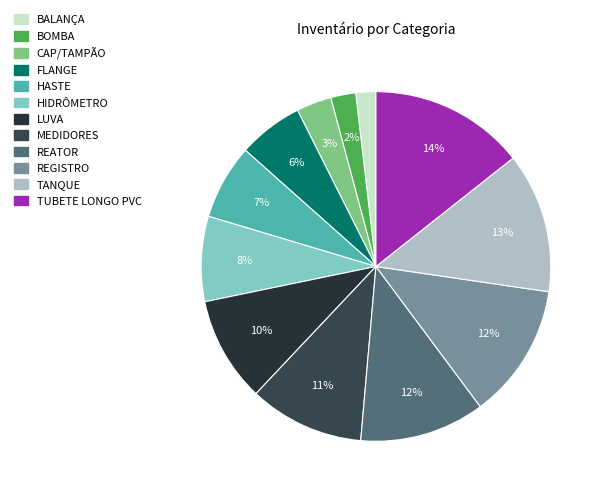

Does FLANGE represent more than half of the total?

No